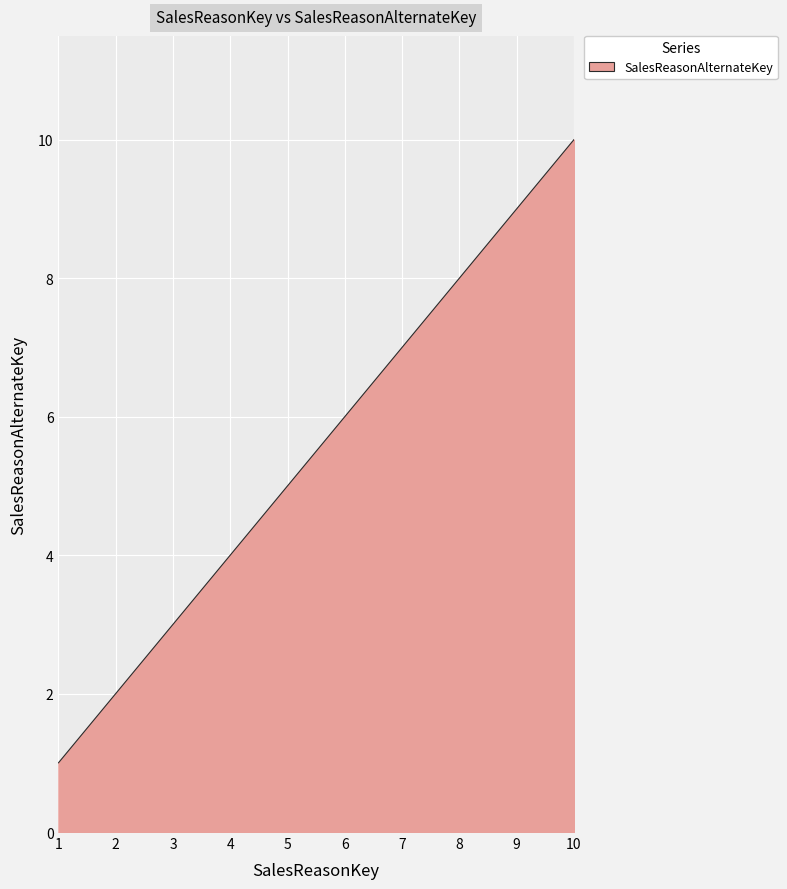

What is the change in value from 5 to 8?

+3